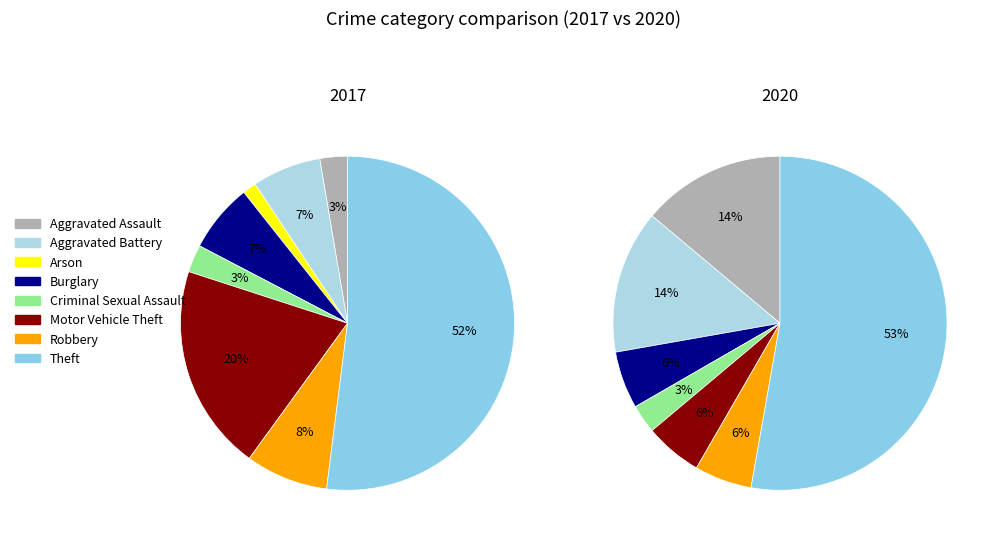

To the nearest percent, what is the difference between the values_2017 and 2 slice percentages?

14%